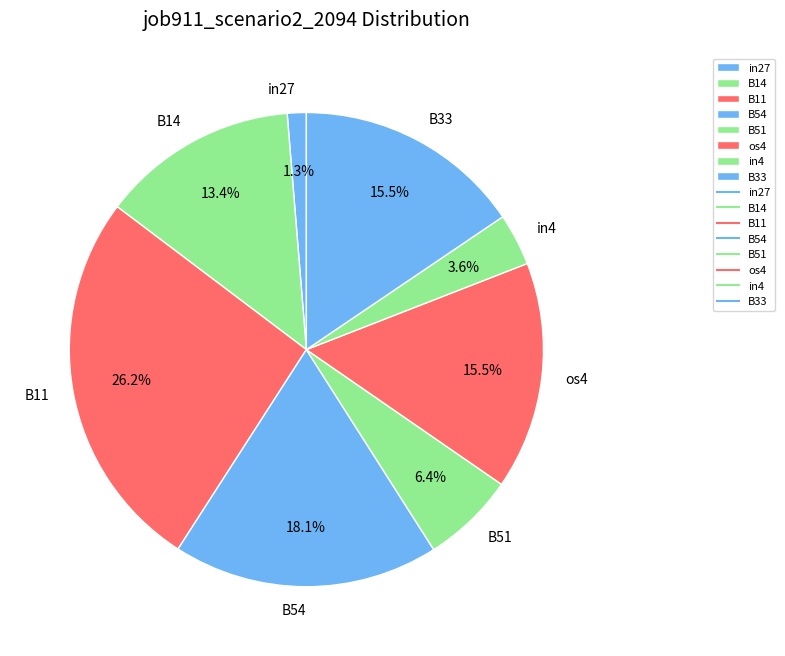

Which has a higher value, B14 or B54?

B54